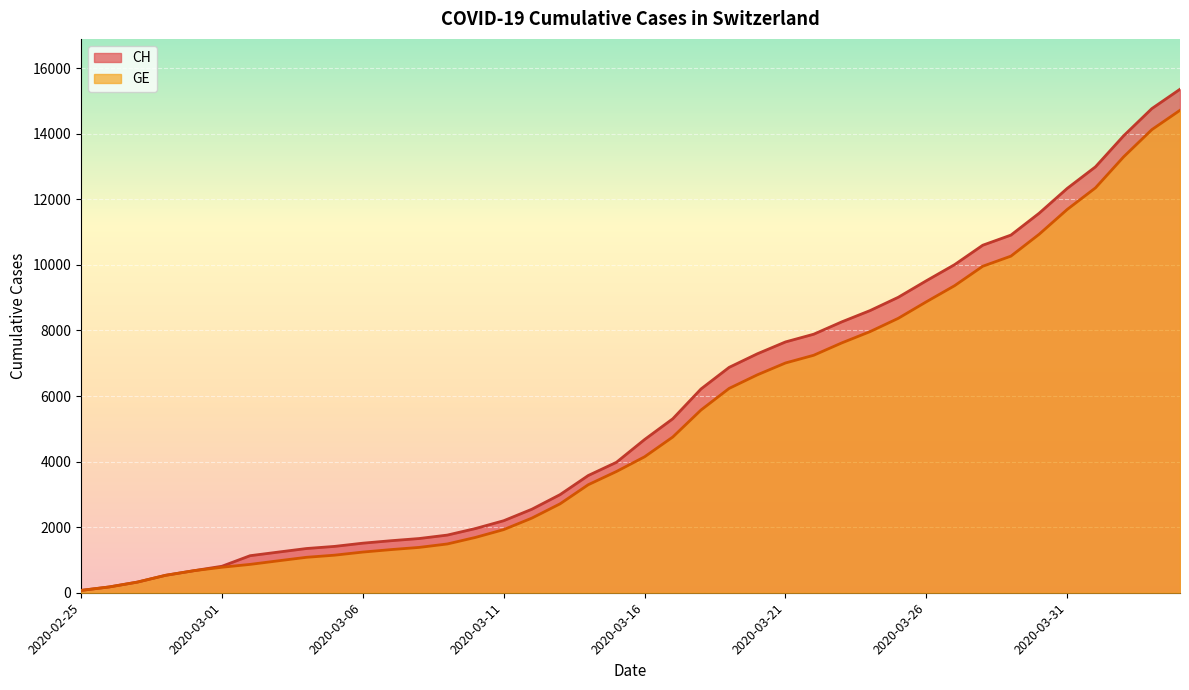

The value of CH at 2020-03-26 is 5879. True or false?

False